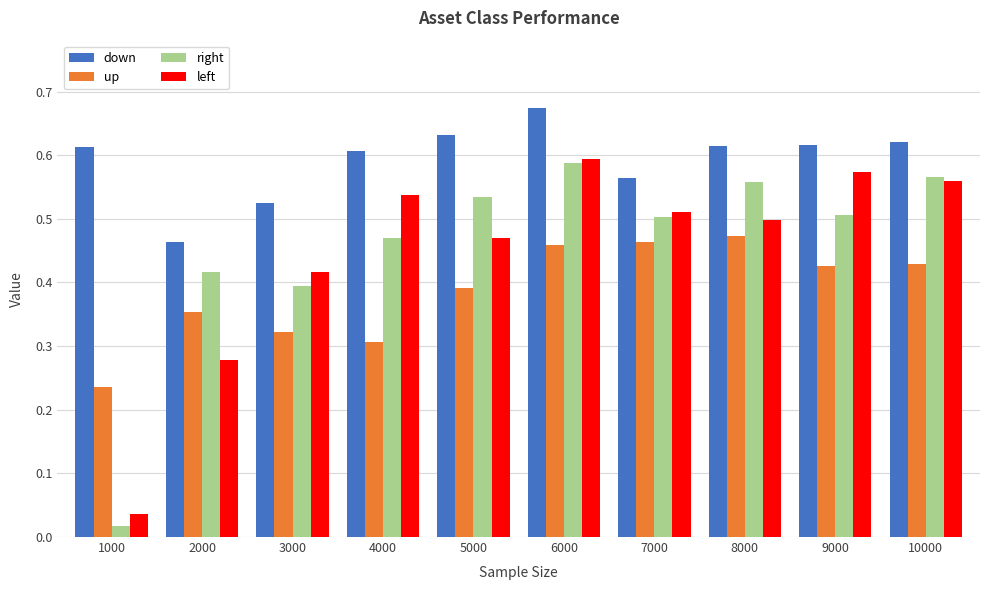

What are all the series names shown in the legend?

down, up, right, left